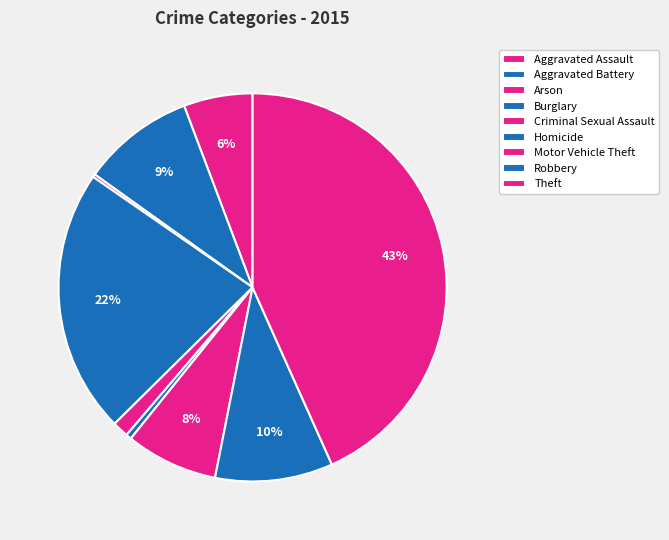

Combined, what portion of the pie is Robbery and Aggravated Battery?

19.2%